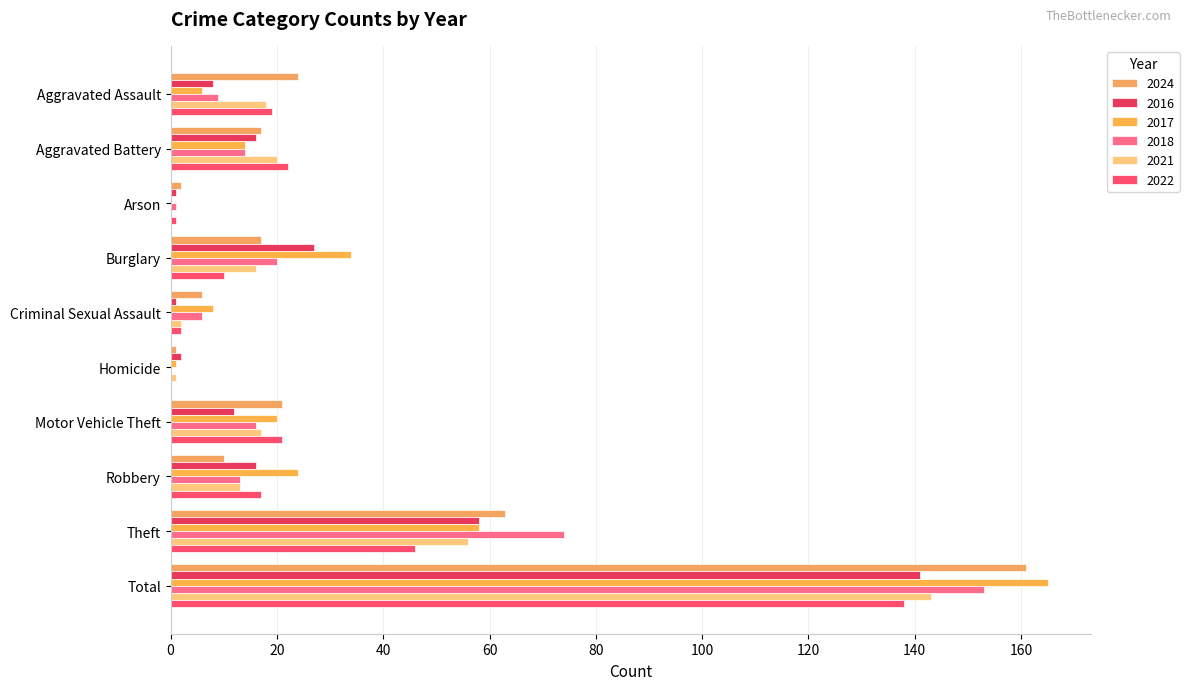

What is the sum of the 2018 values at Total and Aggravated Battery?

167